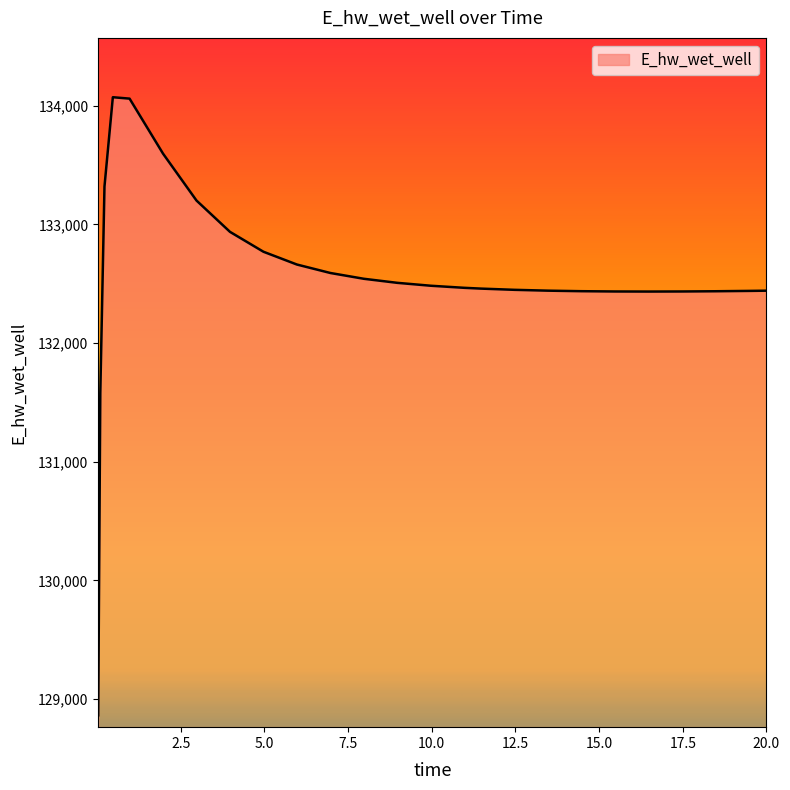

What is the smallest value displayed?

128863.2